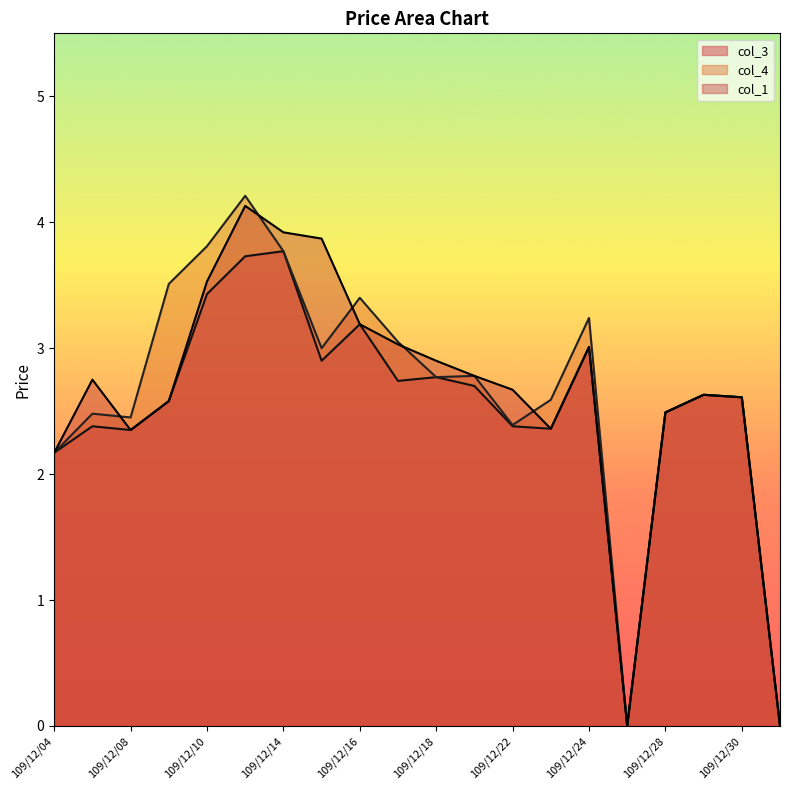

What are all the series names shown in the legend?

col_3, col_4, col_1